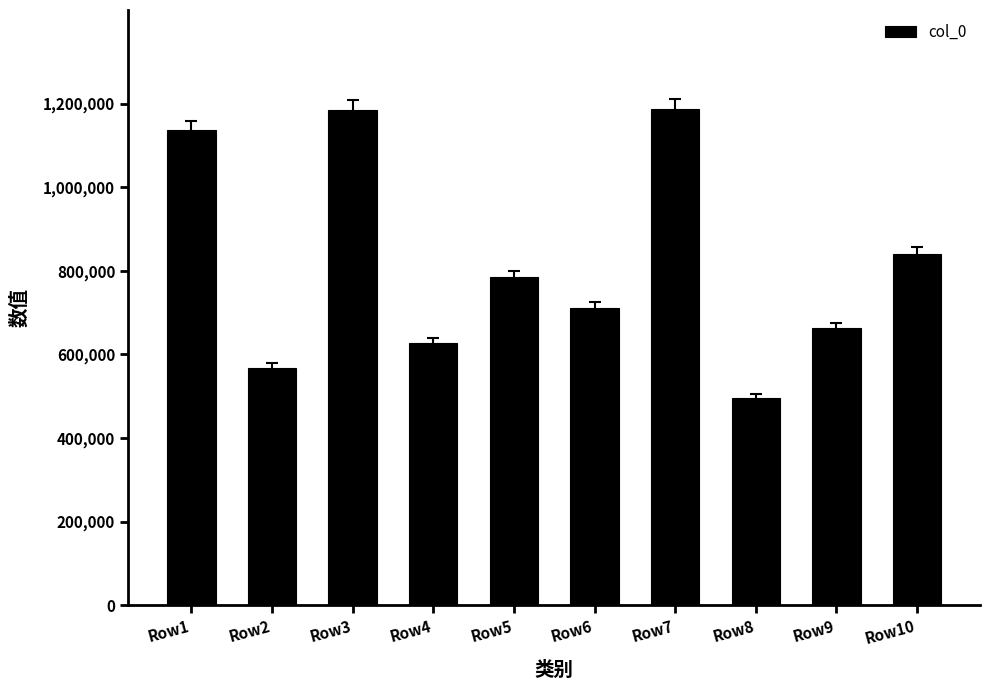

What is the difference between the maximum and minimum values?

691246